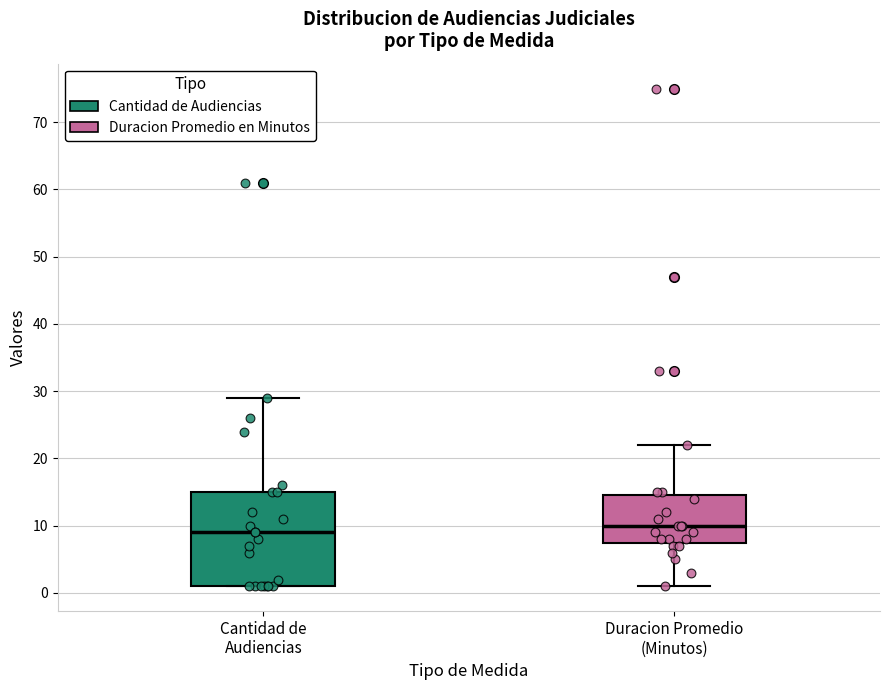

Which box's median line is the highest?

Duracion Promedio (Minutos)